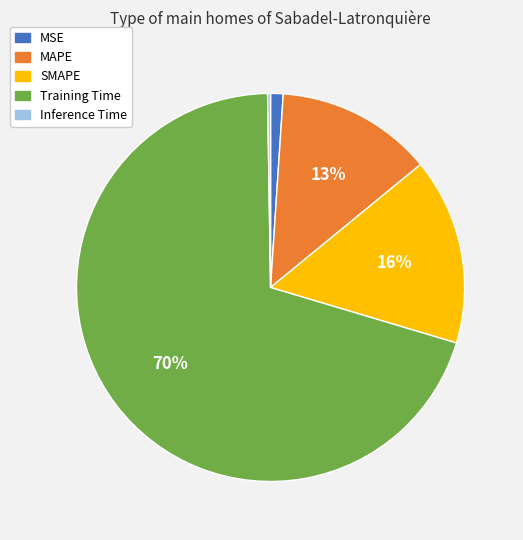

Does any single category account for the majority?

Yes